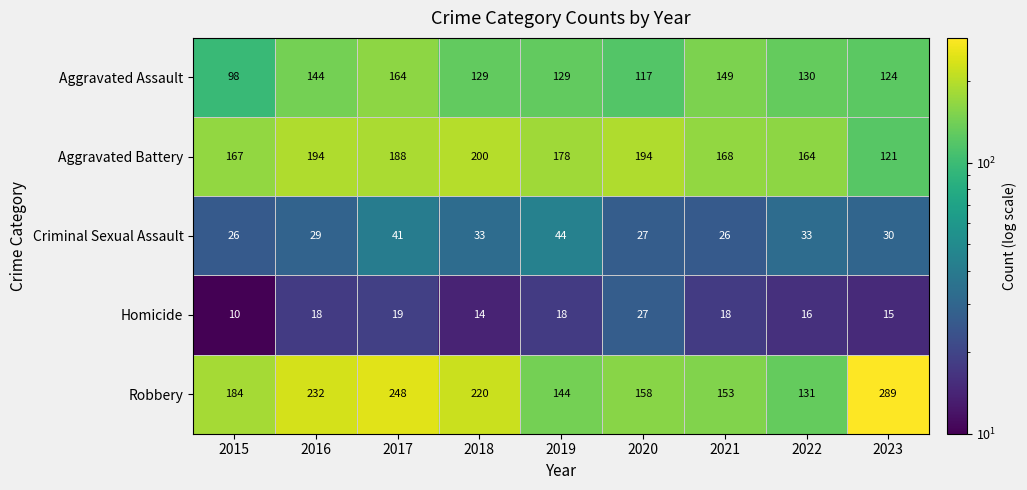

Which label corresponds to the largest value in the chart?

2023